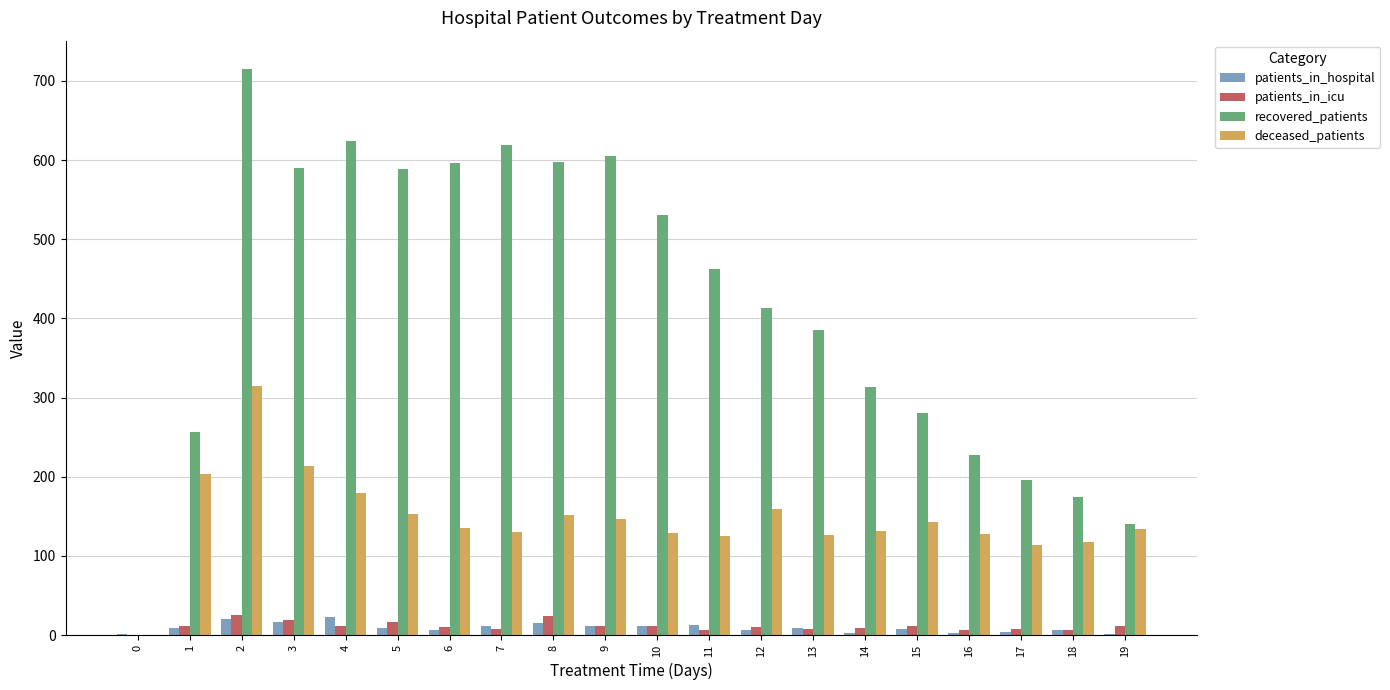

What is the sum of all patients_in_hospital values?

192